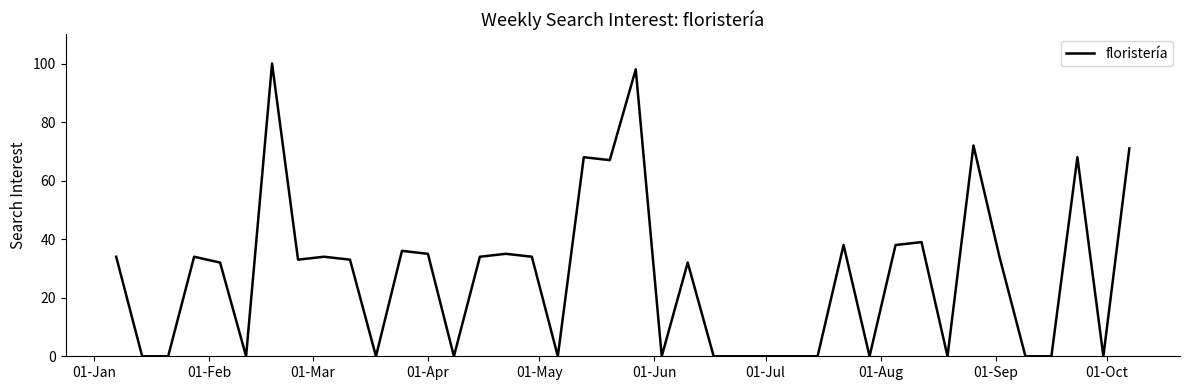

What is the difference between the maximum and minimum values?

100